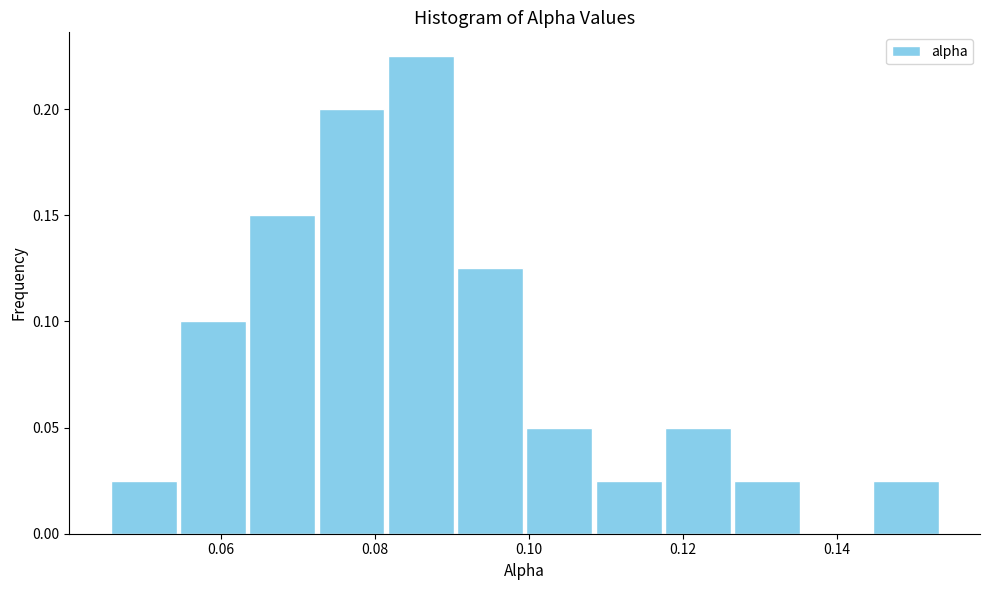

What is the height of the bar covering 0.054 to 0.064 on the x-axis? Neither the bar edges nor the heights are printed on the chart, so give them approximately, as read against the axes.

0.100